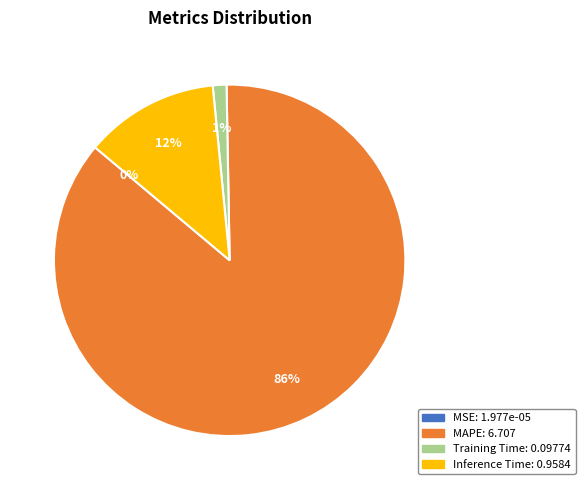

True or false: Training Time accounts for 1% of the total.

True